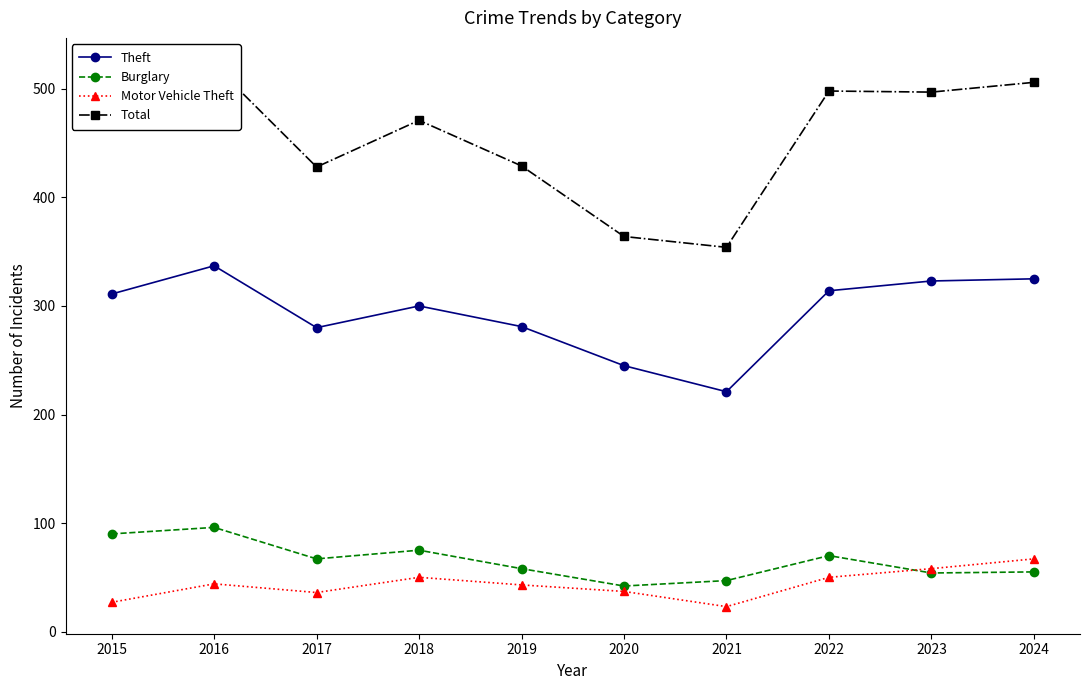

Is this an area chart (filled region under the line)?

No